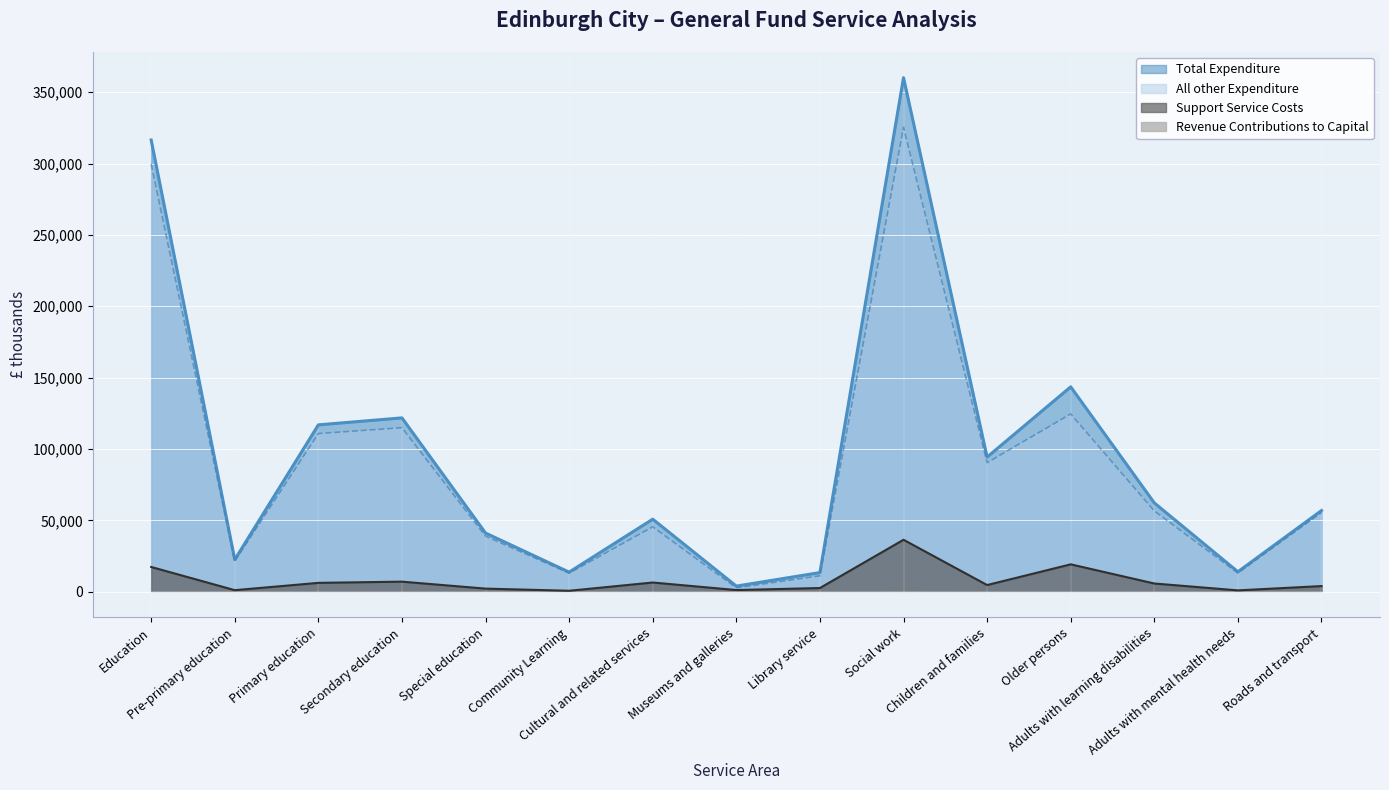

Reading left to right, extract all data points from this chart.

Total Expenditure: Education=316493	Pre-primary education=22533	Primary education=116931	Secondary education=121817	Special education=41133	Community Learning=13757	Cultural and related services=50855	Museums and galleries=3976	Library service=13446	Social work=360123	Children and families=94346	Older persons=143563	Adults with learning disabilities=62258	Adults with mental health needs=14019	Roads and transport=56918
All other Expenditure: Education=299603	Pre-primary education=21462	Primary education=110851	Secondary education=114929	Special education=38977	Community Learning=13064	Cultural and related services=45517	Museums and galleries=2768	Library service=11187	Social work=325373	Children and families=90445	Older persons=124590	Adults with learning disabilities=56658	Adults with mental health needs=13115	Roads and transport=55506
Support Service Costs: Education=17377	Pre-primary education=1128	Primary education=6241	Secondary education=7086	Special education=2212	Community Learning=708	Cultural and related services=6486	Museums and galleries=1208	Library service=2625	Social work=36432	Children and families=4707	Older persons=19220	Adults with learning disabilities=5792	Adults with mental health needs=980	Roads and transport=3994